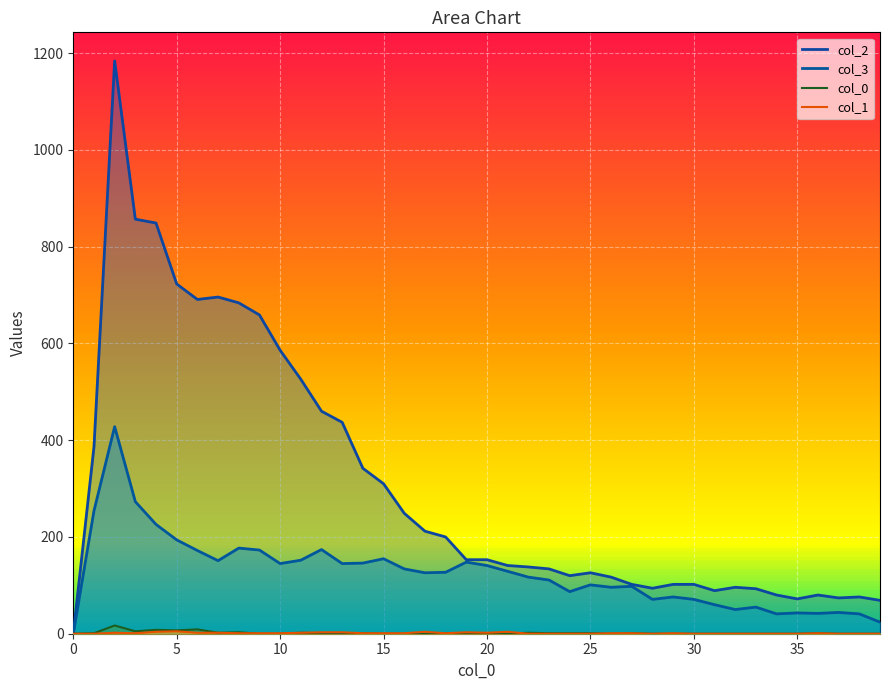

What is the difference between the maximum and minimum values in the 2 series?

1184